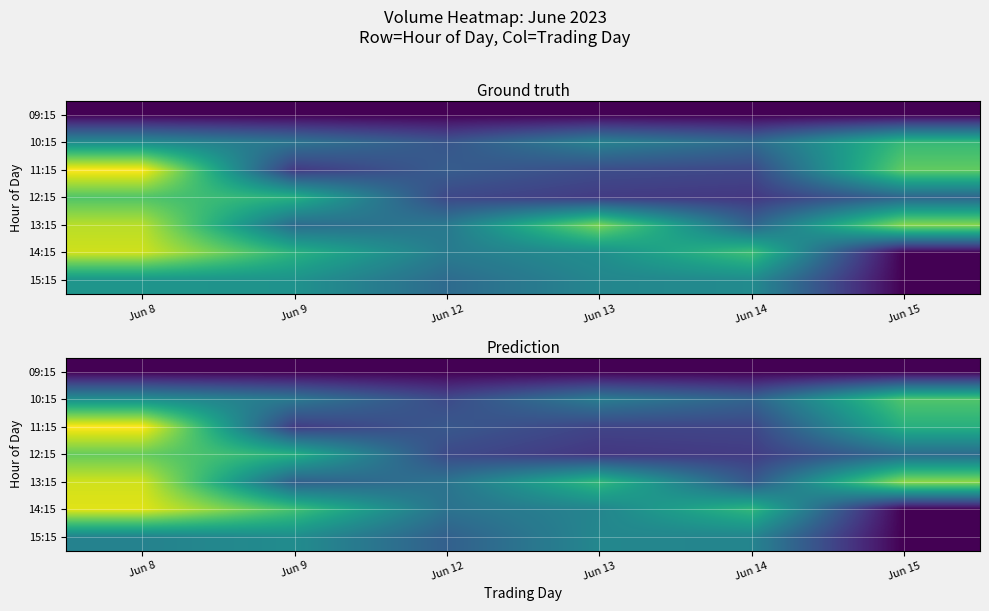

List the series in order of their peak value, lowest first.

09:15, 15:15, 10:15, 12:15, 13:15, 14:15, 11:15